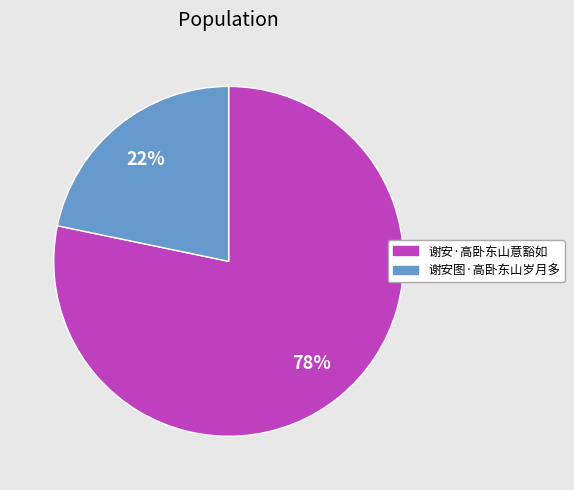

To the nearest percent, what is the average slice percentage?

50%